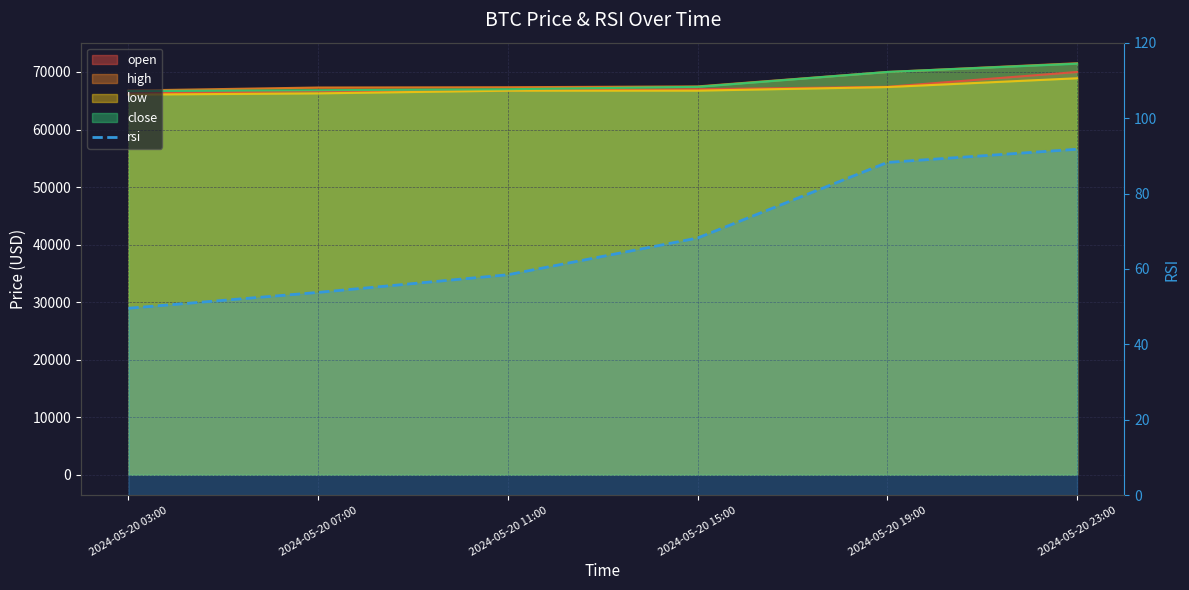

True or false: there are more than 1 points higher than both neighbors.

False